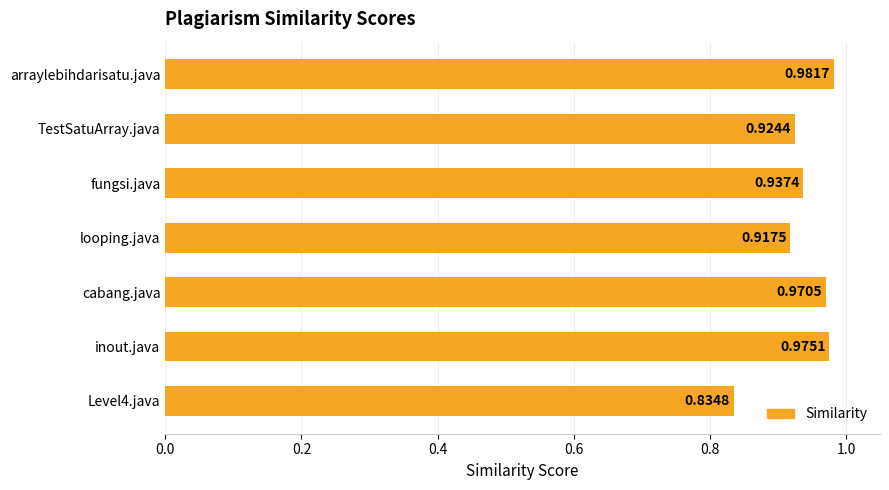

How many values are between 0 and 1?

7